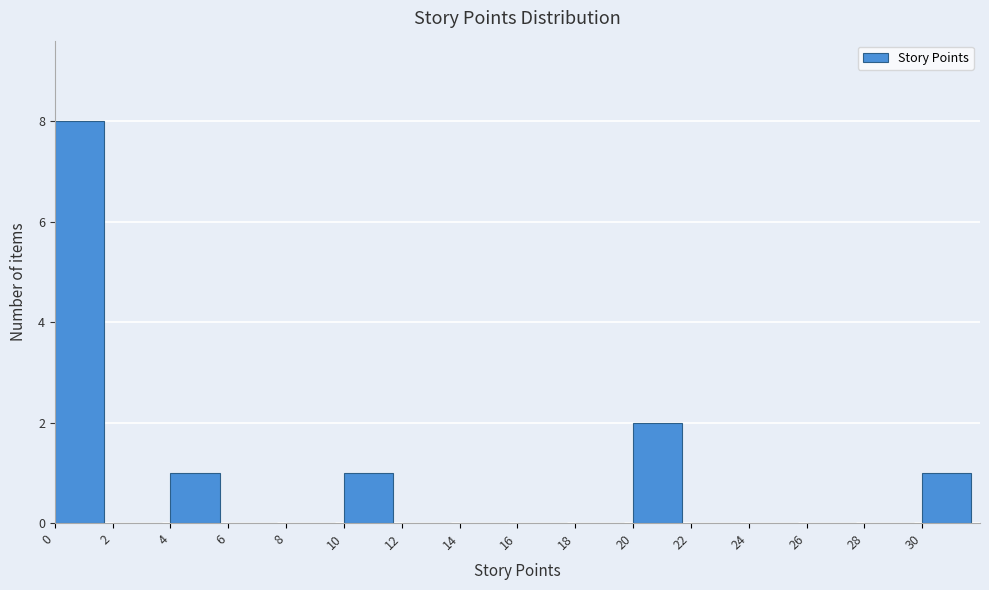

Reading left to right, list every bar in this chart as the range it spans on the x-axis followed by its height. The values are not printed on the chart, so give them approximately, as read against the axis.

0 to 2: 8
2 to 4: 0
4 to 6: 1
6 to 8: 0
8 to 10: 0
10 to 12: 1
12 to 14: 0
14 to 16: 0
16 to 18: 0
18 to 20: 0
20 to 22: 2
22 to 24: 0
24 to 26: 0
26 to 28: 0
28 to 30: 0
30 to 32: 1